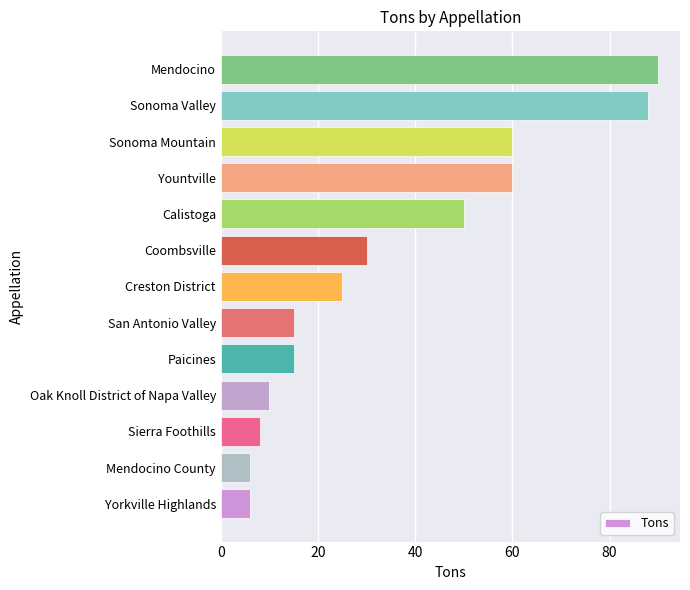

What is the difference between the maximum and second lowest values?

84